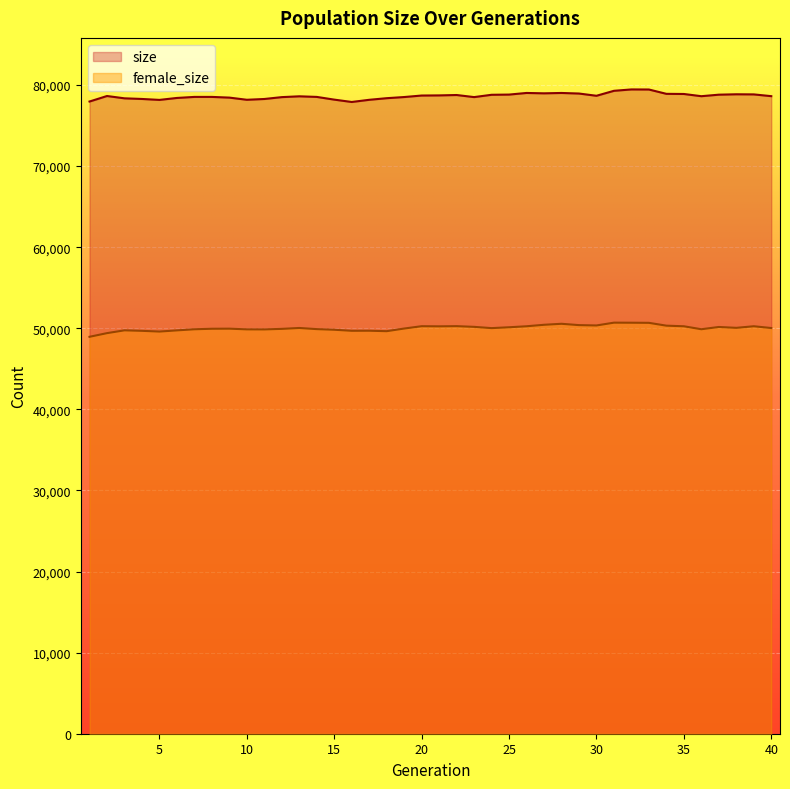

How many data points in female_size are above 50027?

19